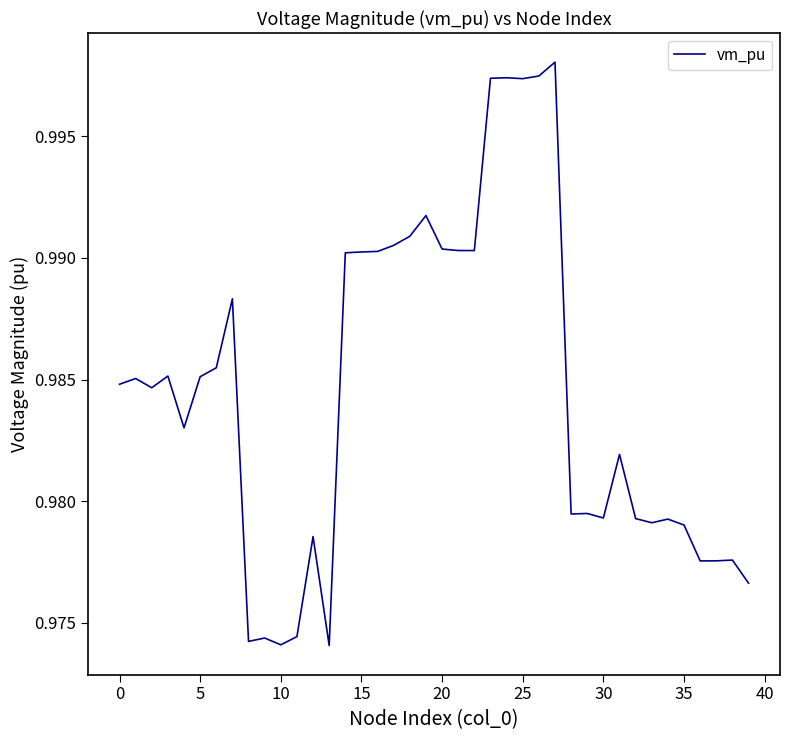

What is the value of the 3rd point from the left?

1.0